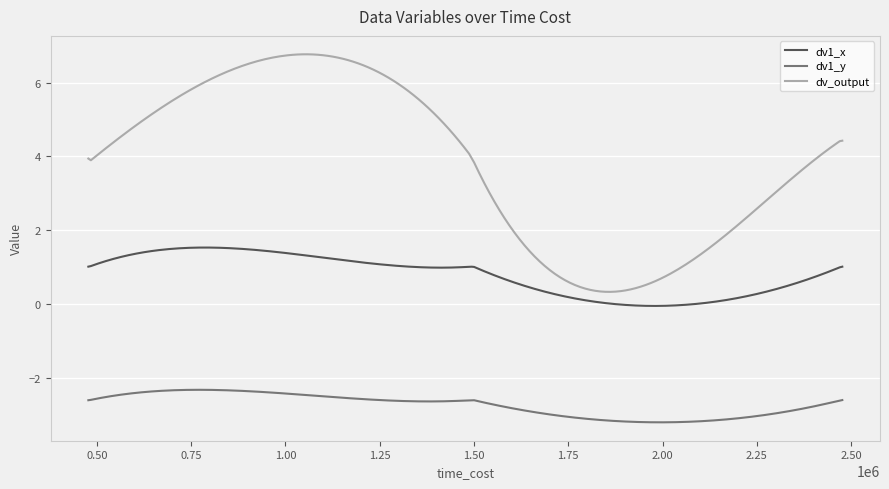

True or false: dv1_x and dv_output cross at least once.

False